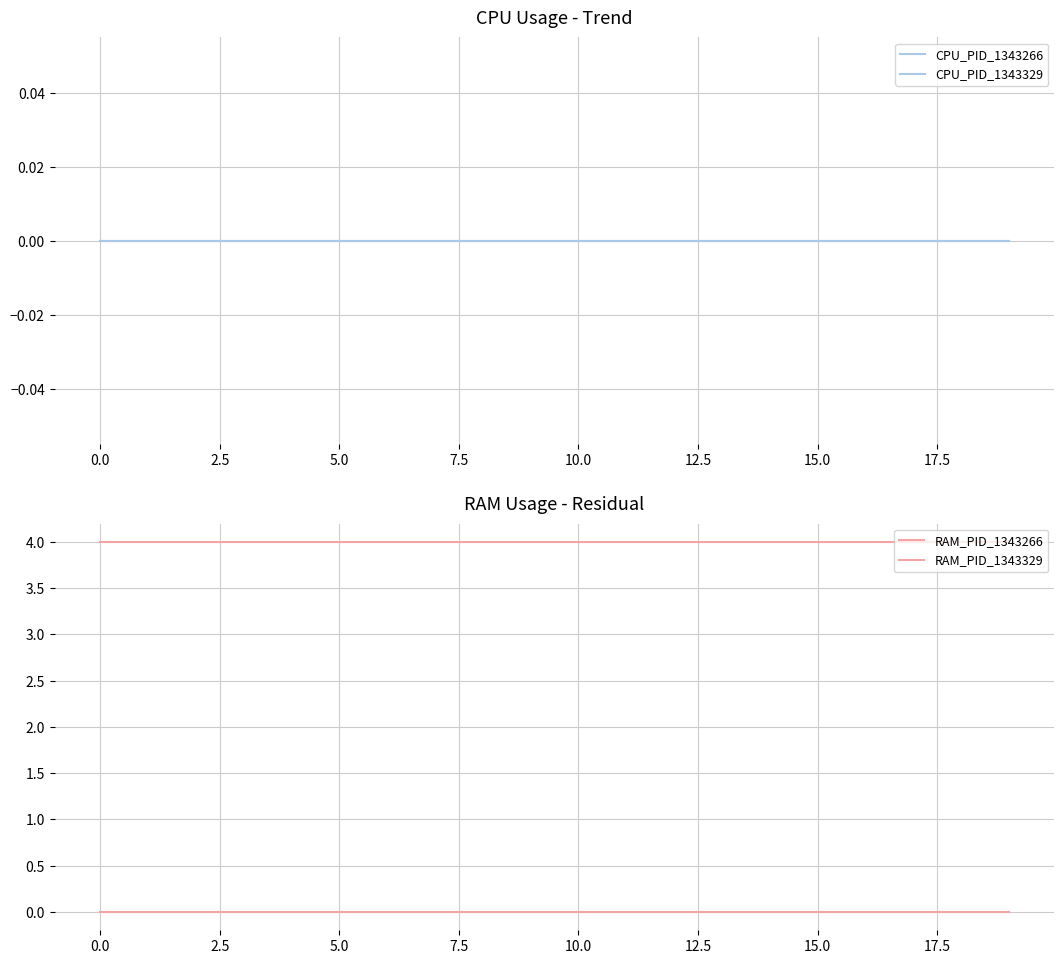

True or false: CPU_PID_1343266 and RAM_PID_1343329 intersect in this chart.

False